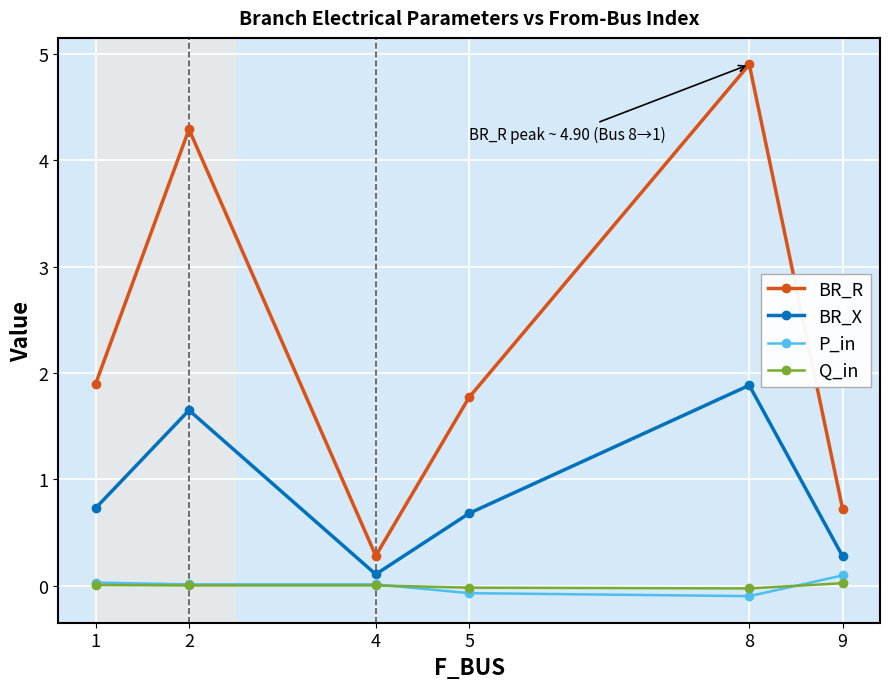

What is the lowest value of the BR_X series?

0.1